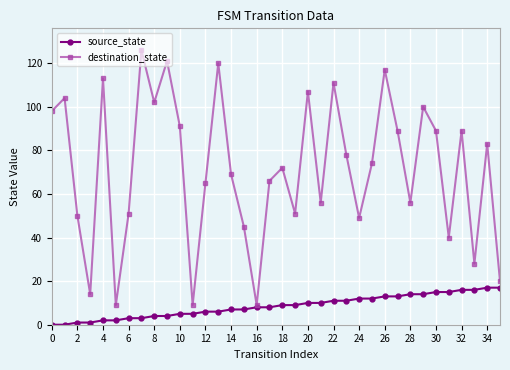

Which series has the largest total across all categories?

destination_state